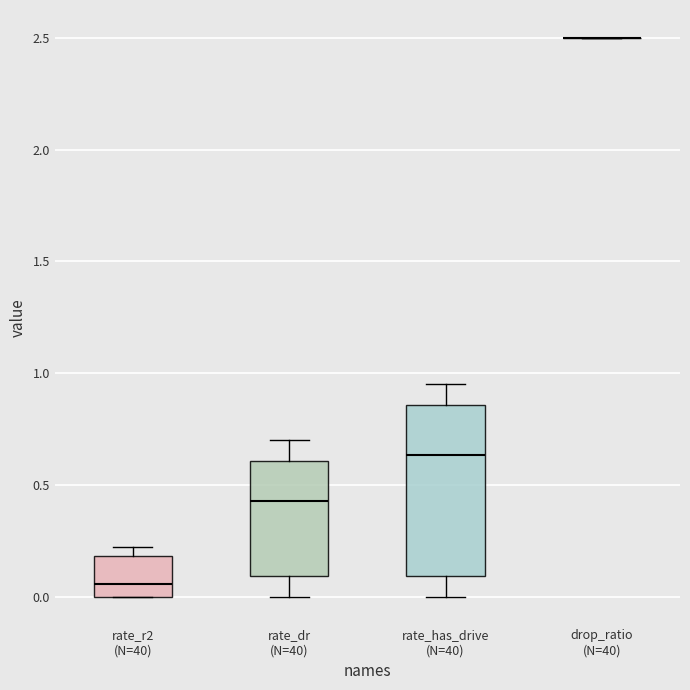

Reading left to right, read every box against the y-axis: the position of its median line, the range the box covers, and the ends of its whiskers. The values are not printed on the chart, so give them approximately, as read against the axis.

rate_r2 (N=40): median 0.05, box 0.00 to 0.20, whiskers 0.00 to 0.20 (just above the box's upper edge)
rate_dr (N=40): median 0.45, box 0.10 to 0.60, whiskers 0.00 to 0.70
rate_has_drive (N=40): median 0.65, box 0.10 to 0.85, whiskers 0.00 to 0.95
drop_ratio (N=40): box collapsed to a line at 2.50, whiskers 2.50 to 2.50